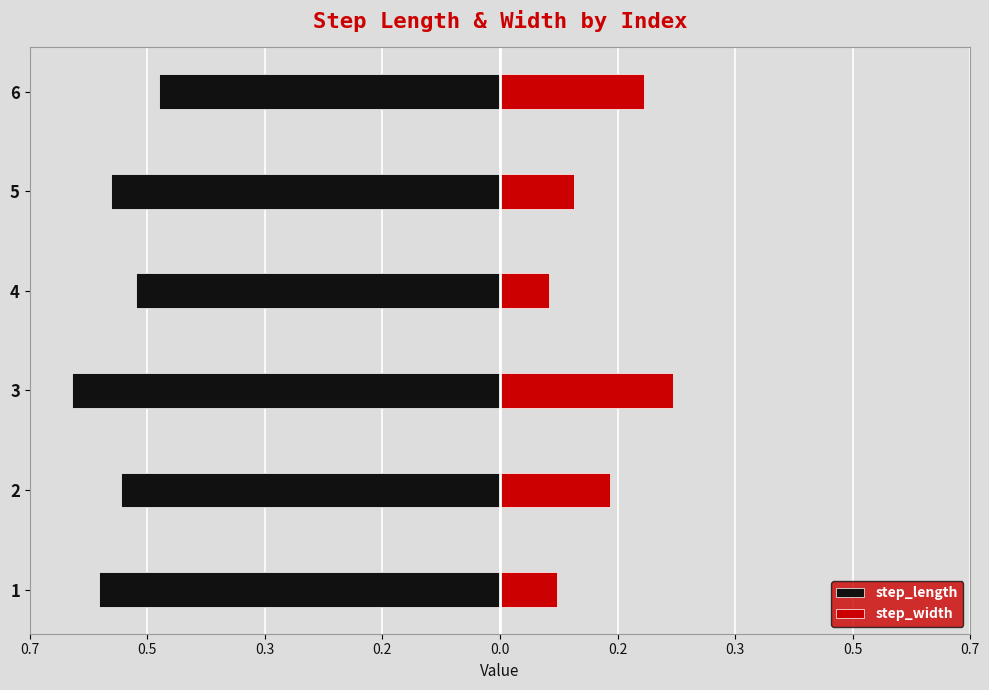

What is the difference between the second highest and minimum values in the step_length series?

0.1